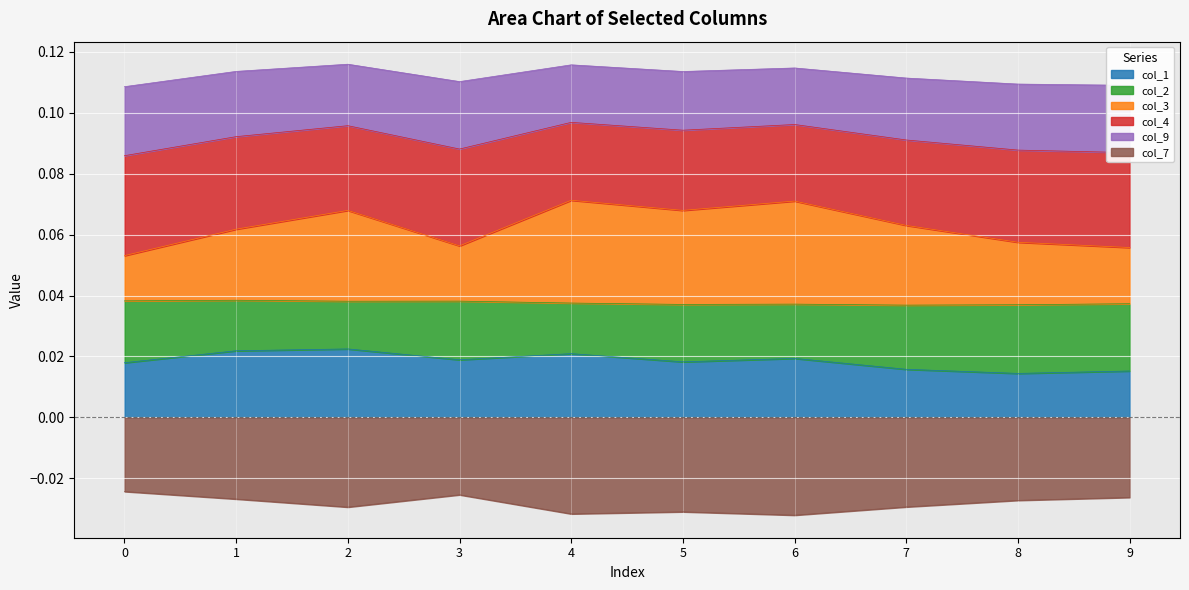

The value of col_3 at 0 is 0.1. True or false?

True